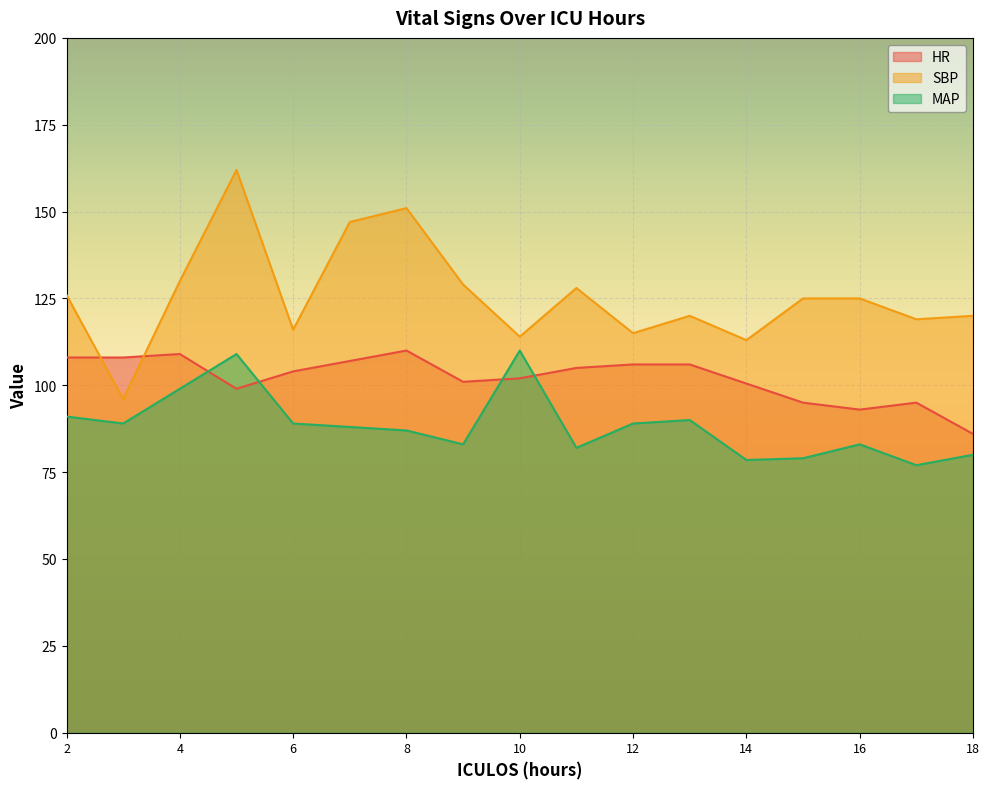

What is the sum of the HR values at 12 and 17?

201.0